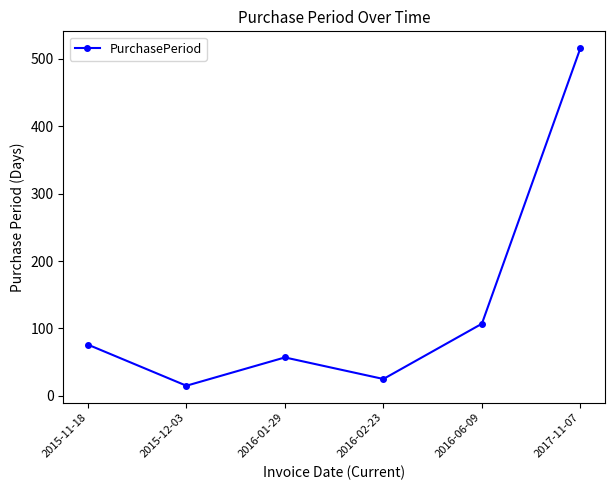

How many data points are less than 76?

3